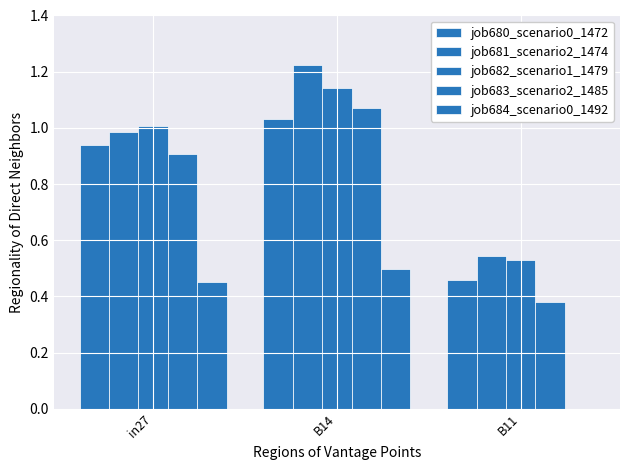

What is the spread (max minus min) of values at in27?

0.6